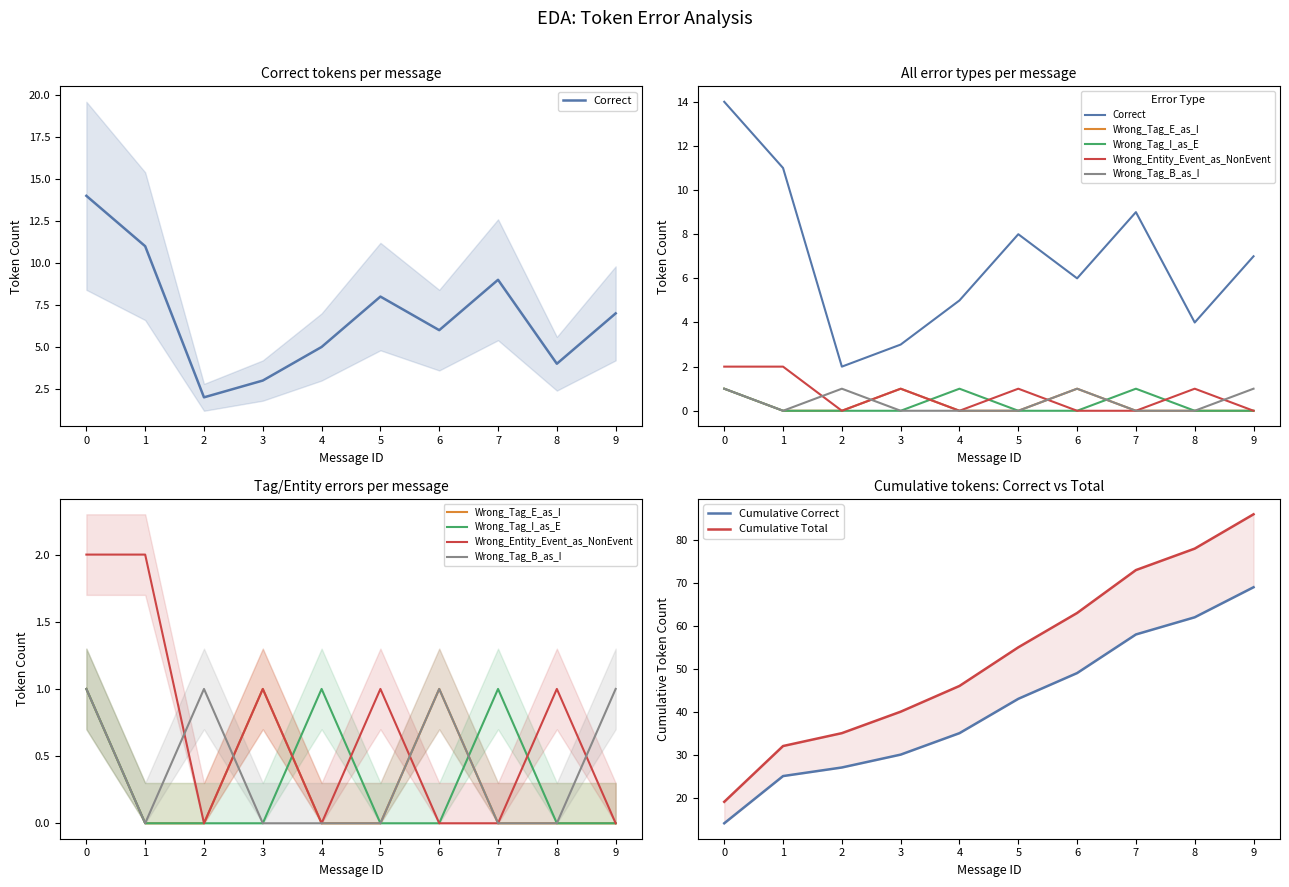

What is the average value of the Correct series?

7